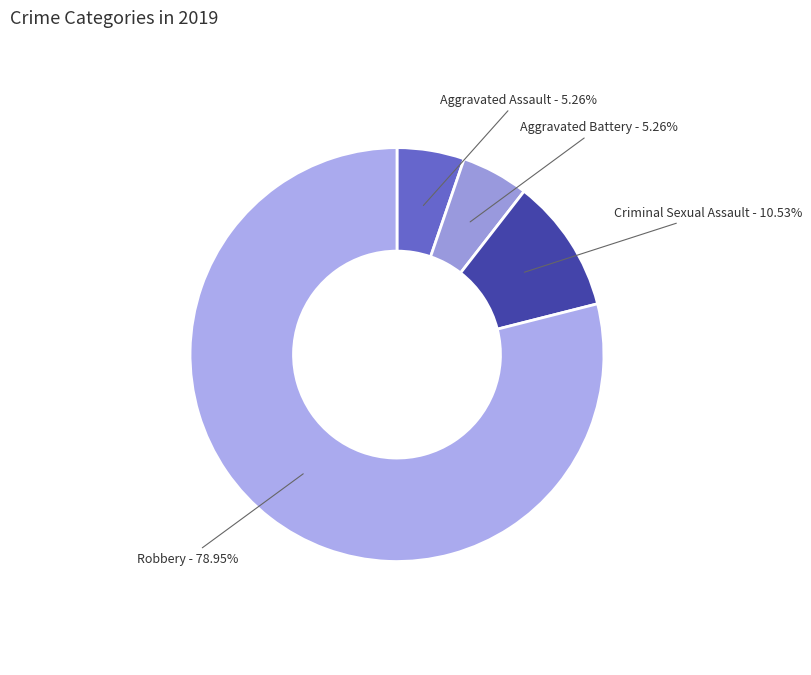

Which category has the biggest portion of the pie?

Robbery